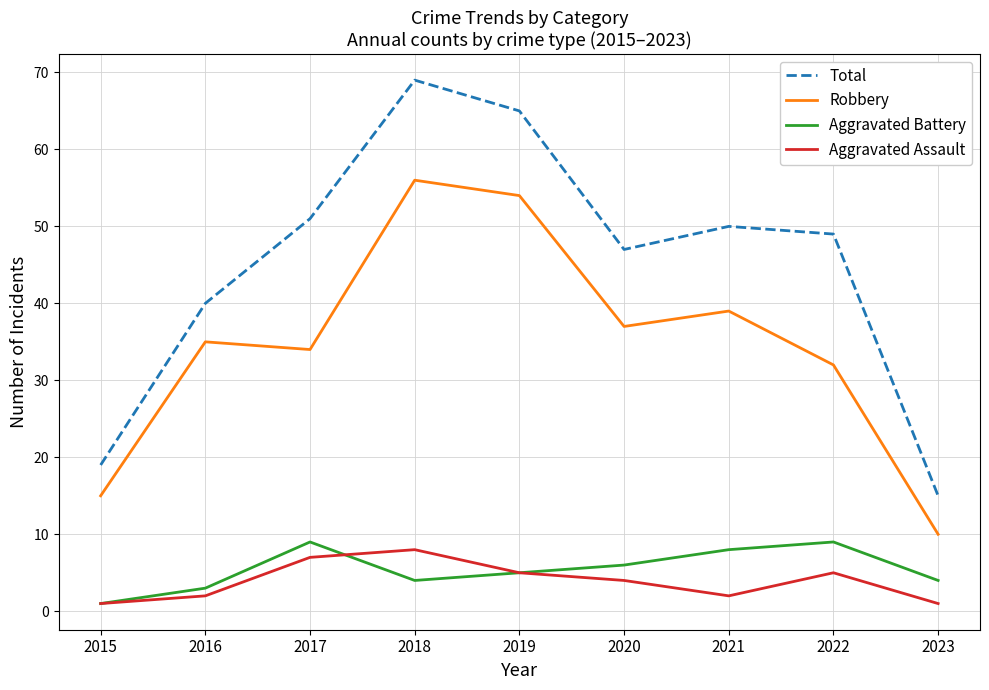

At 2020, list the series in order from largest to smallest.

Total, Robbery, Aggravated Battery, Aggravated Assault